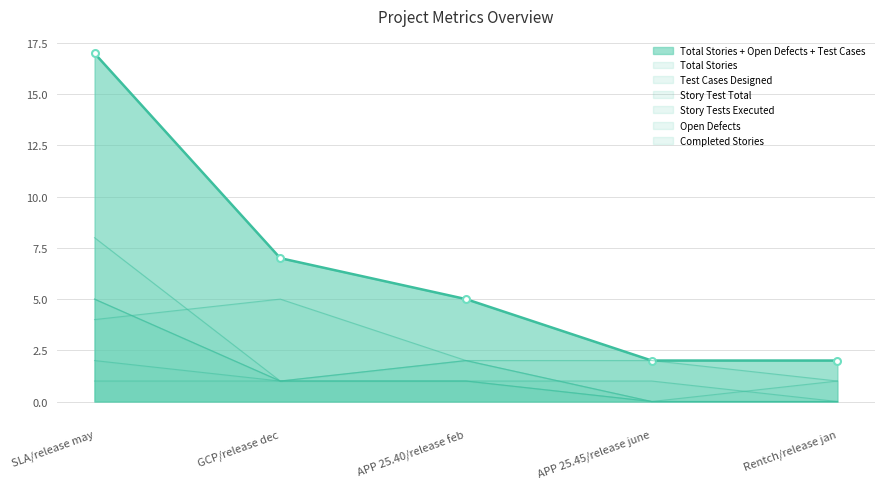

True or false: Test Cases Designed has more than 0 interior local peaks.

True